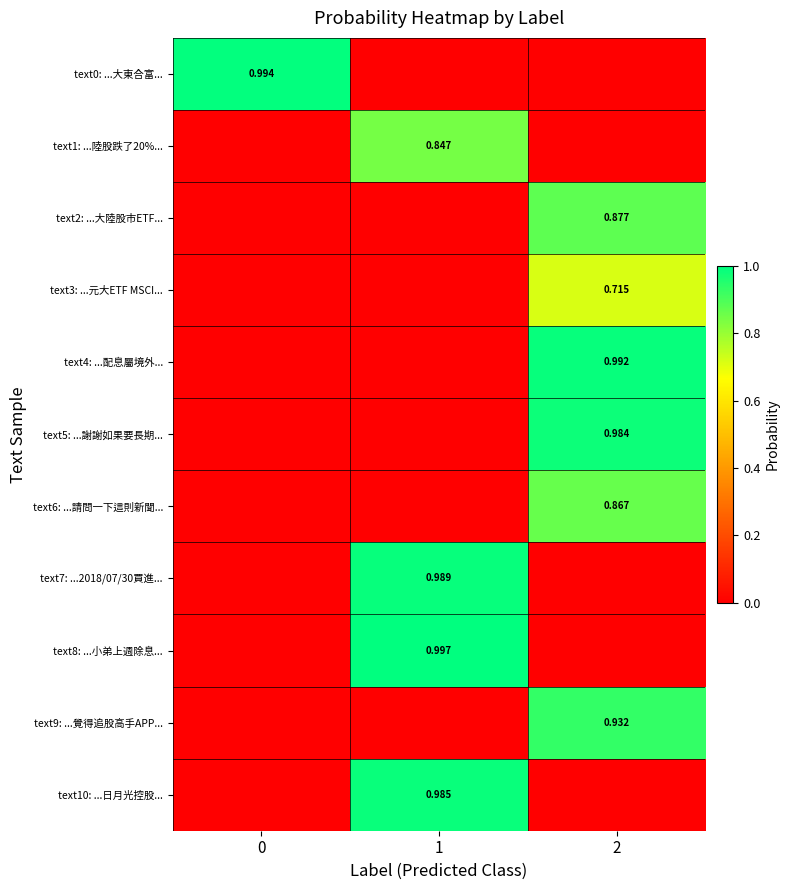

How many distinct data groups are displayed?

11